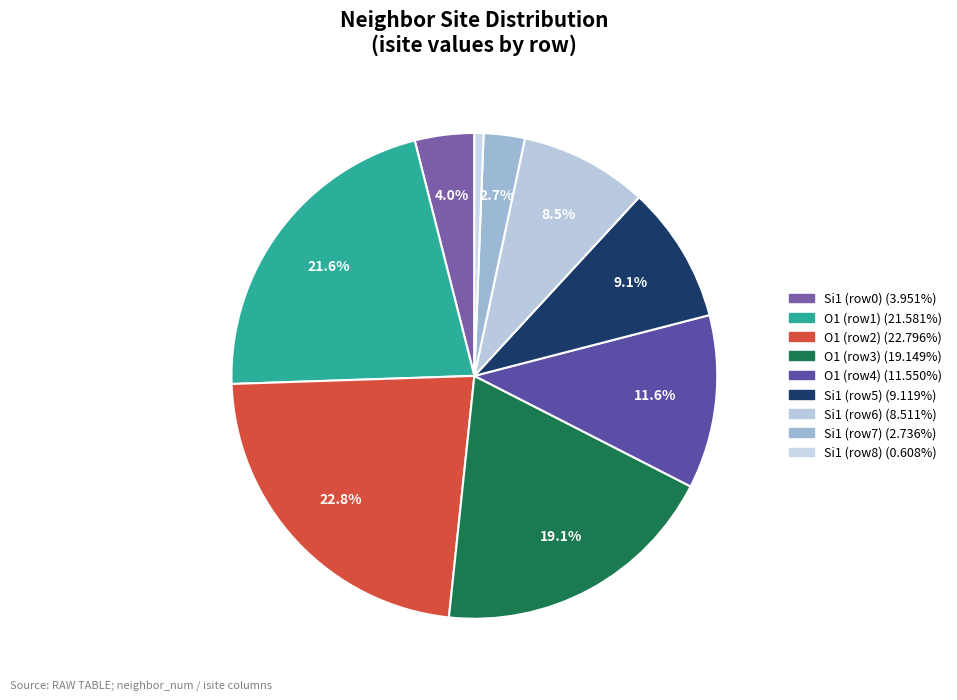

To the nearest percent, what is the average slice percentage?

11%